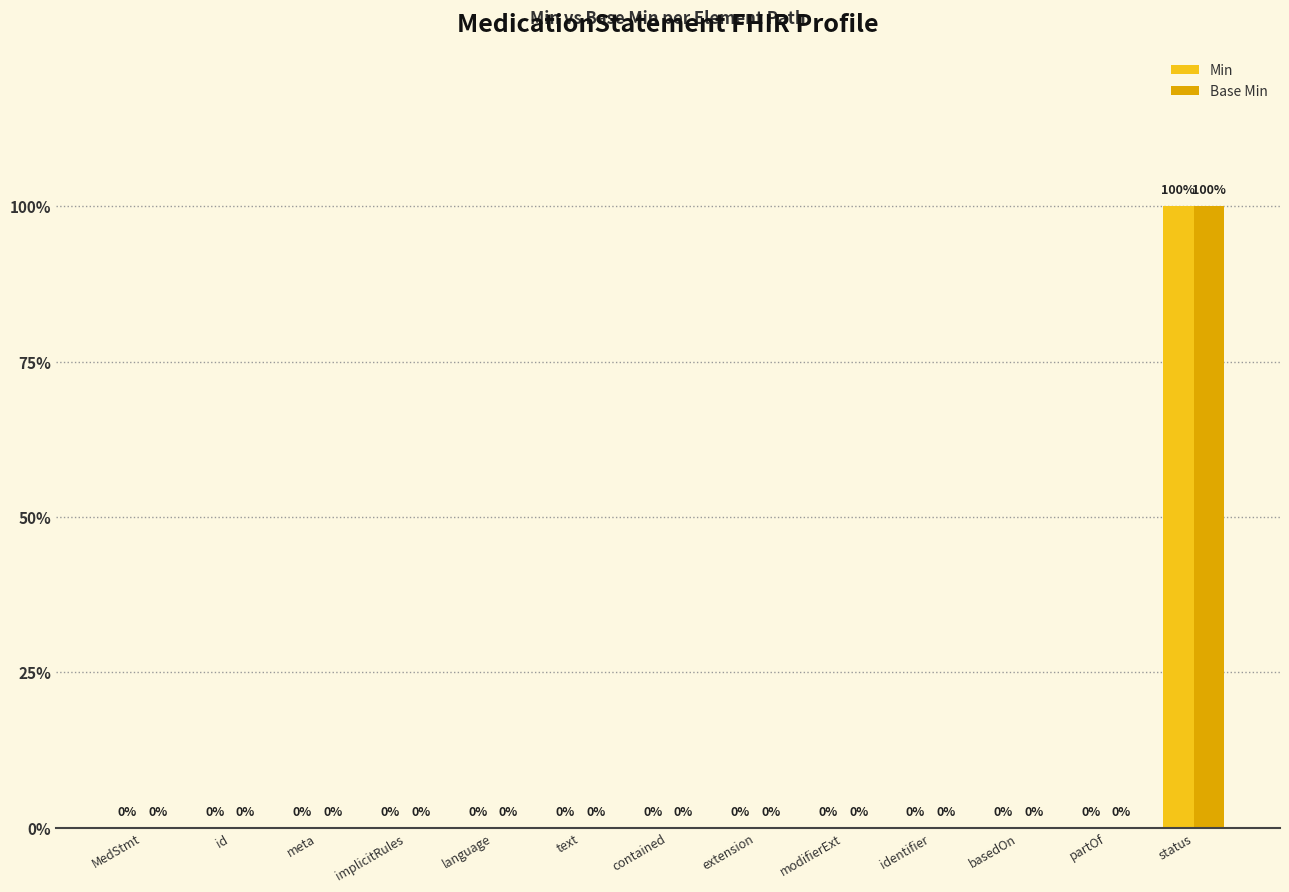

What are all the series names shown in the legend?

Min, Base Min